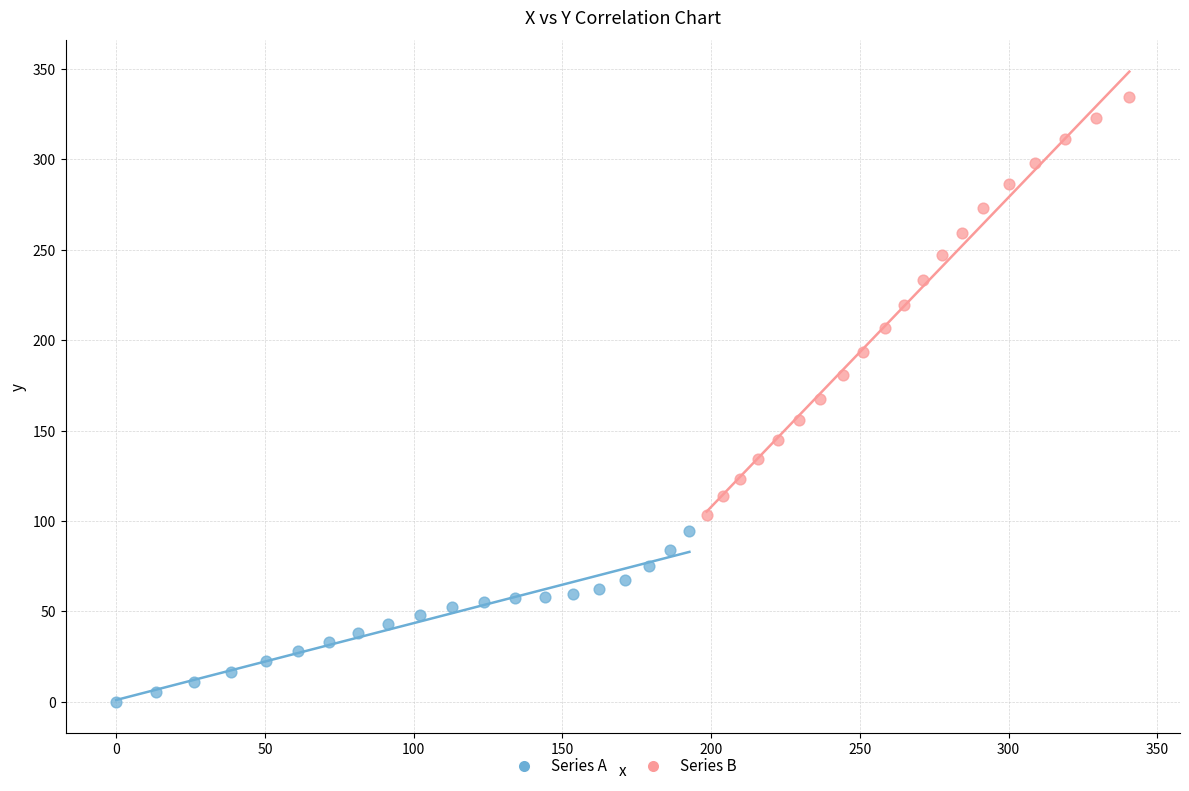

Which series has the widest spread of Y values?

Series B